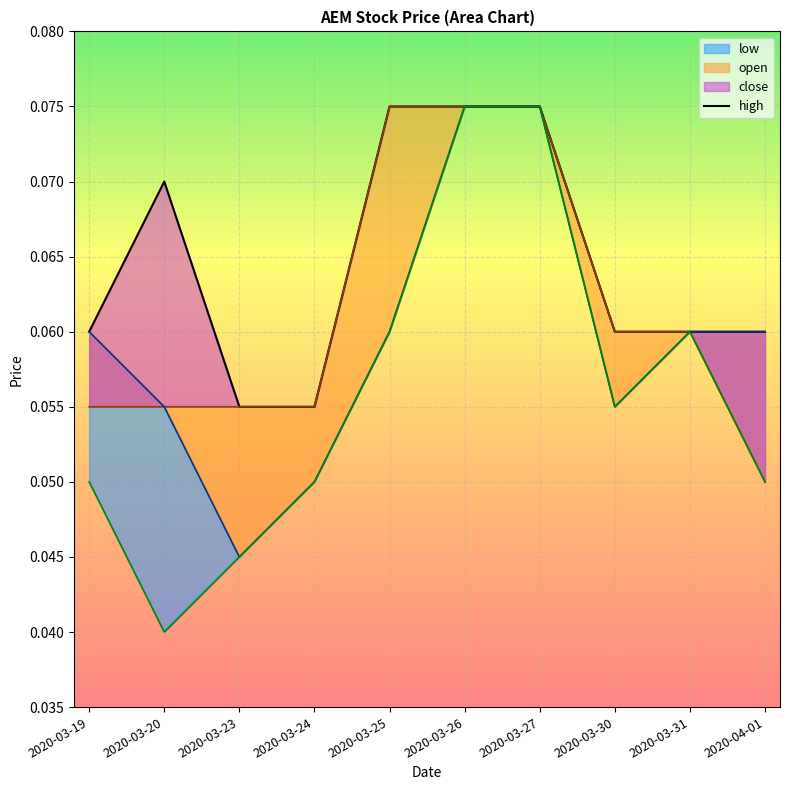

Reading right to left, list all the values displayed in this chart.

0.1	0.1	0.1	0.1	0.1	0.1	0.1	0.1	0.1	0.1